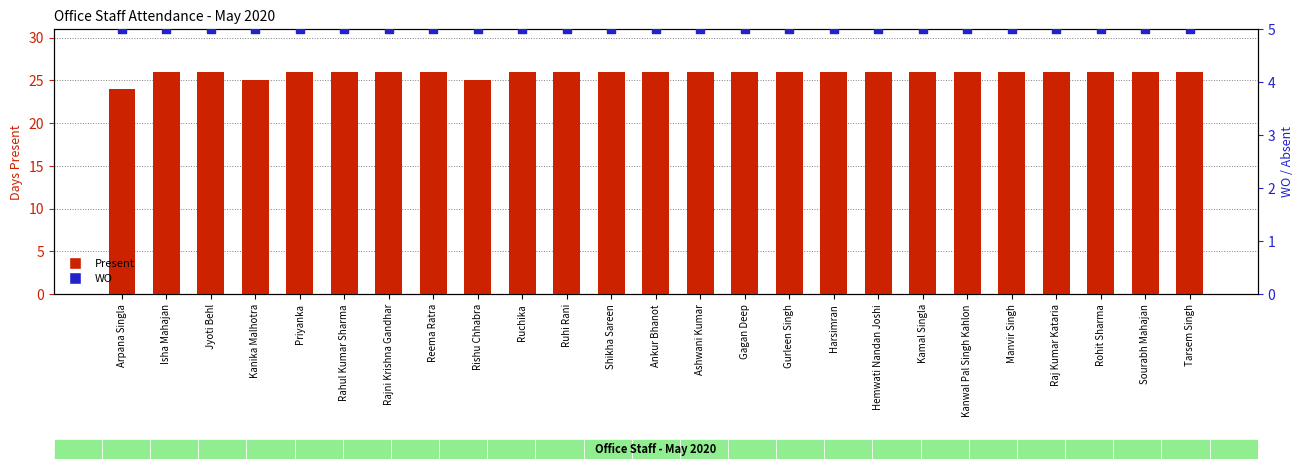

What are all the series names shown in the legend?

Present, WO